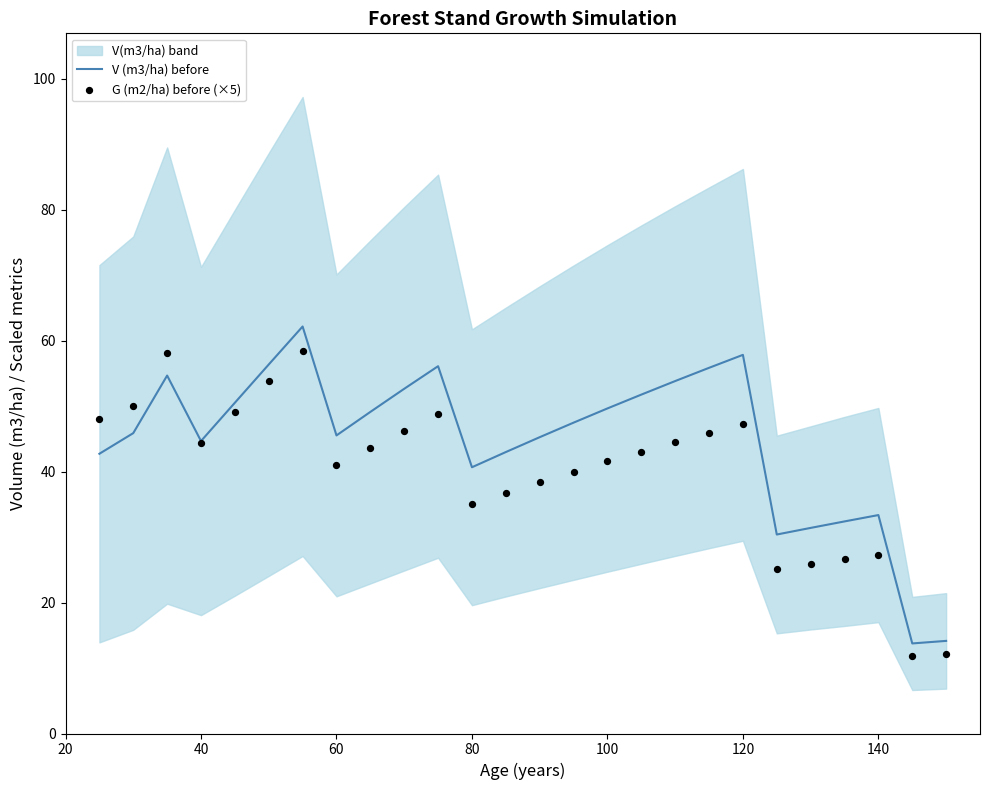

Which series has the largest total across all categories?

V (m3/ha) before